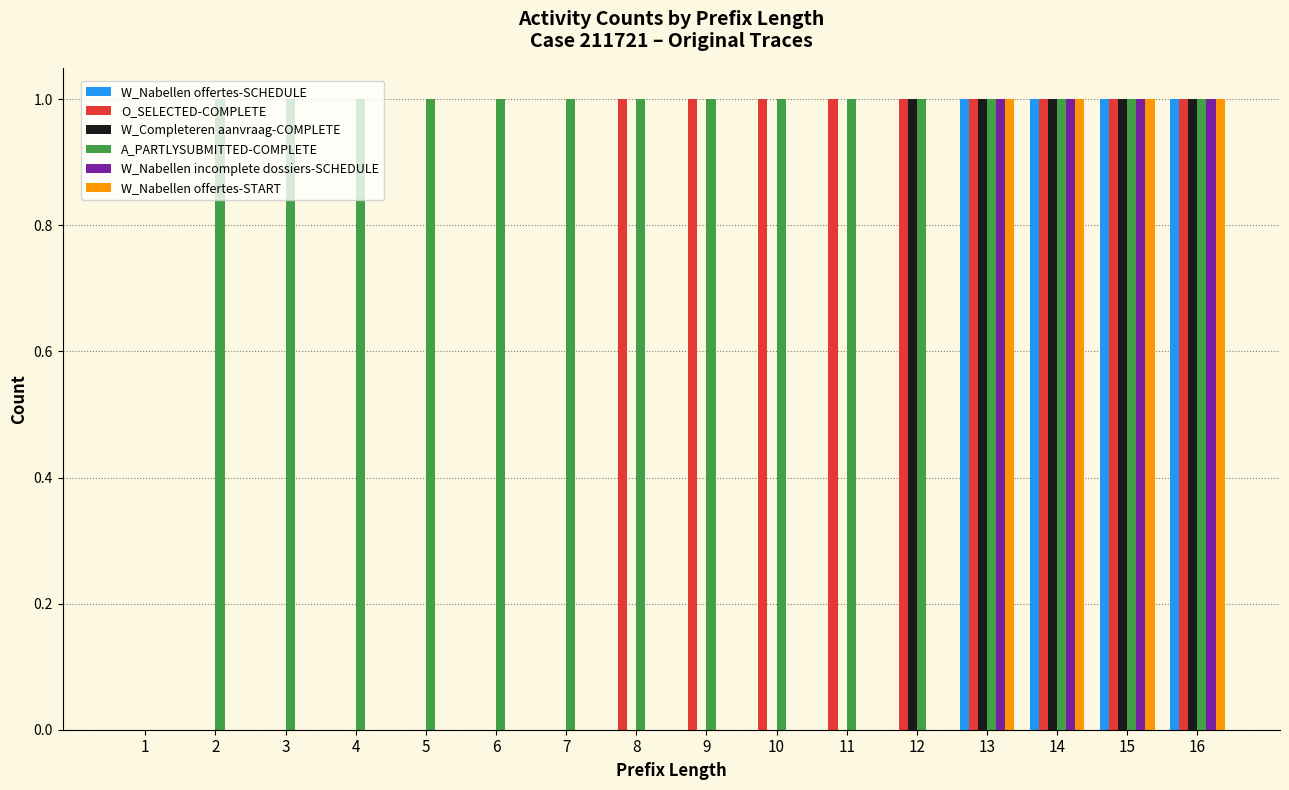

Reading left to right, list all the values displayed in this chart.

W_Nabellen offertes-SCHEDULE: 1=0	2=0	3=0	4=0	5=0	6=0	7=0	8=0	9=0	10=0	11=0	12=0	13=1	14=1	15=1	16=1
O_SELECTED-COMPLETE: 1=0	2=0	3=0	4=0	5=0	6=0	7=0	8=1	9=1	10=1	11=1	12=1	13=1	14=1	15=1	16=1
W_Completeren aanvraag-COMPLETE: 1=0	2=0	3=0	4=0	5=0	6=0	7=0	8=0	9=0	10=0	11=0	12=1	13=1	14=1	15=1	16=1
A_PARTLYSUBMITTED-COMPLETE: 1=0	2=1	3=1	4=1	5=1	6=1	7=1	8=1	9=1	10=1	11=1	12=1	13=1	14=1	15=1	16=1
W_Nabellen incomplete dossiers-SCHEDULE: 1=0	2=0	3=0	4=0	5=0	6=0	7=0	8=0	9=0	10=0	11=0	12=0	13=1	14=1	15=1	16=1
W_Nabellen offertes-START: 1=0	2=0	3=0	4=0	5=0	6=0	7=0	8=0	9=0	10=0	11=0	12=0	13=1	14=1	15=1	16=1